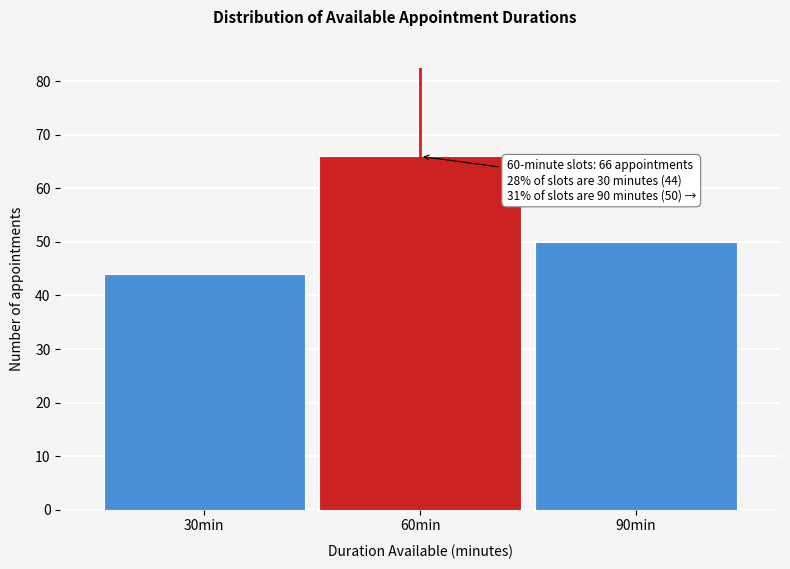

Reading left to right, extract all data points from this chart.

44	66	50